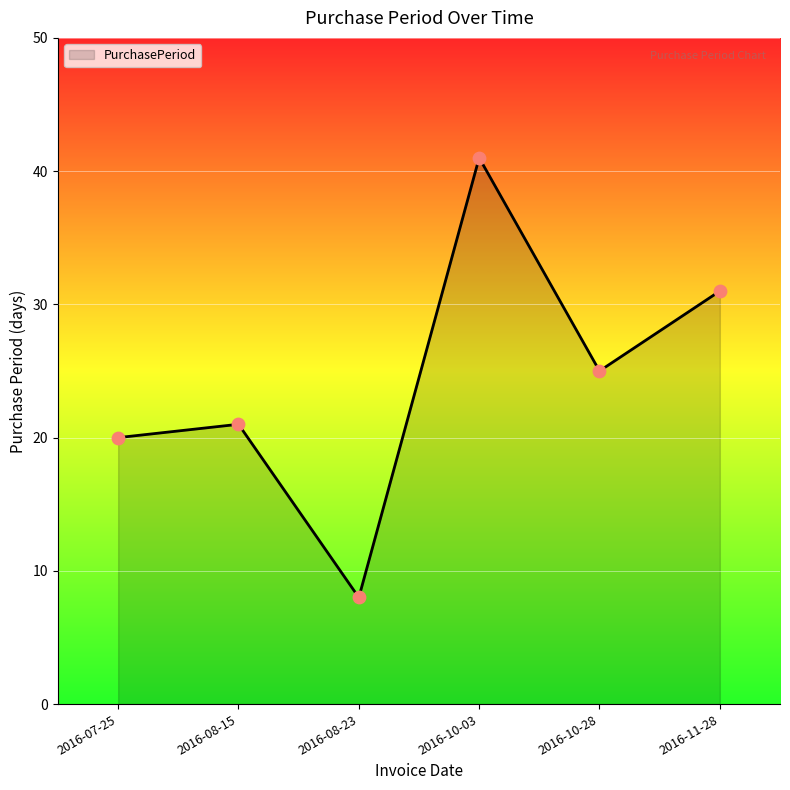

Which has a higher value, 2016-08-15 or 2016-08-23?

2016-08-15